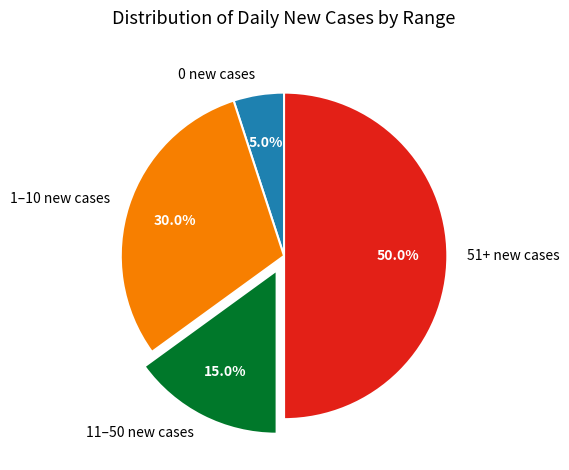

What portion of the pie excludes 1–10 new cases?

70.0%